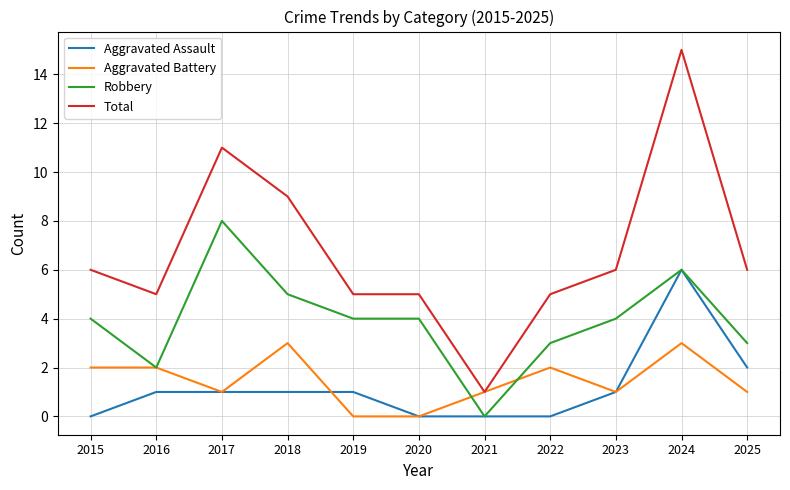

What is the difference between the Robbery values at 2015 and 2016?

2